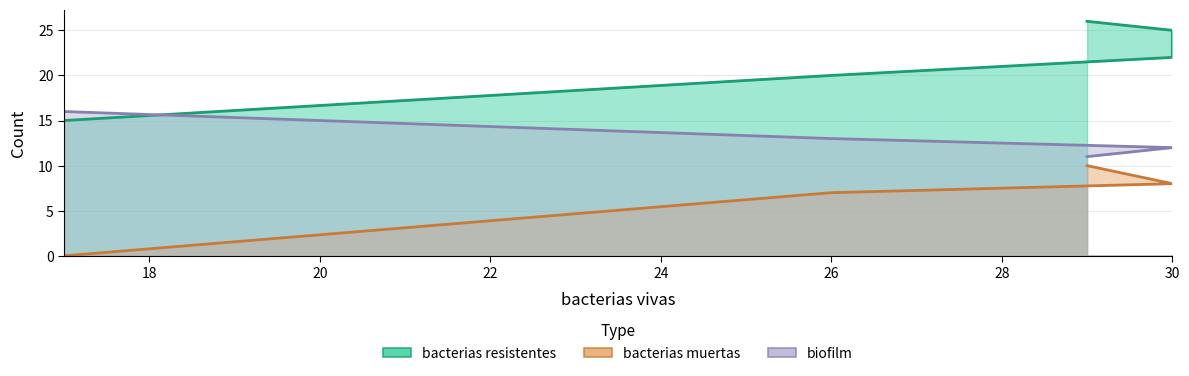

How many values in the biofilm series are below 12?

1